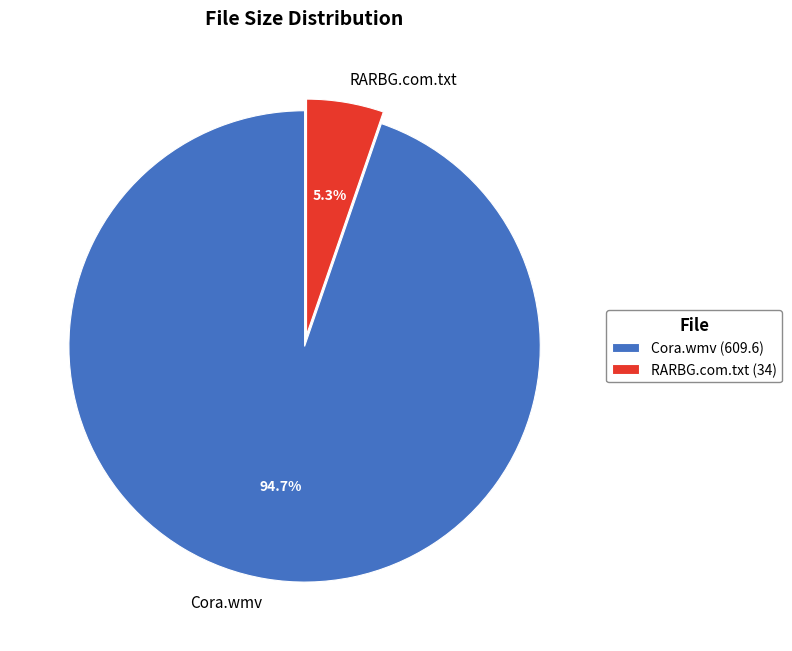

Which category has the smallest portion of the pie?

RARBG.com.txt